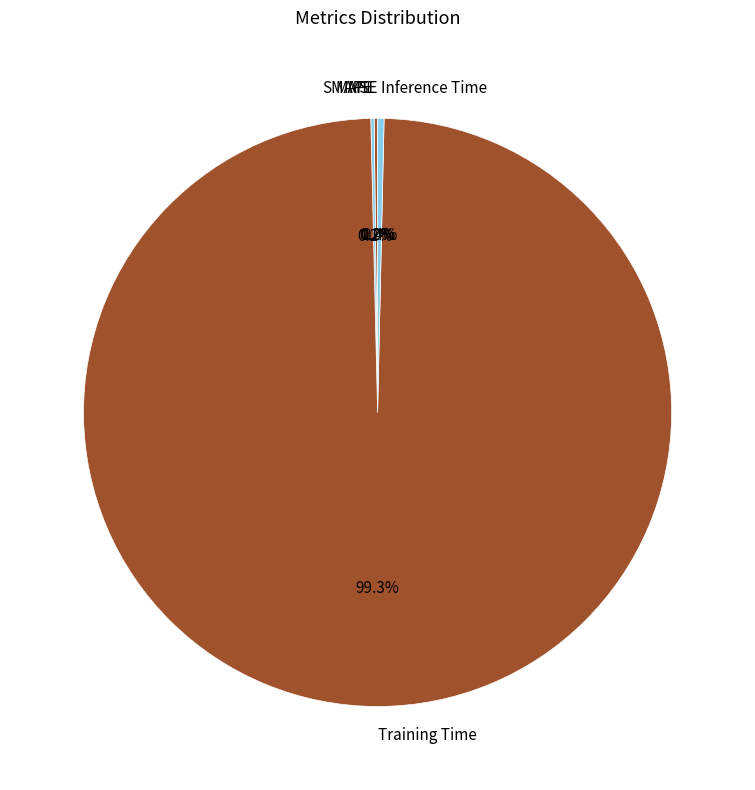

The Training Time slice represents 87% of the pie. True or false?

False